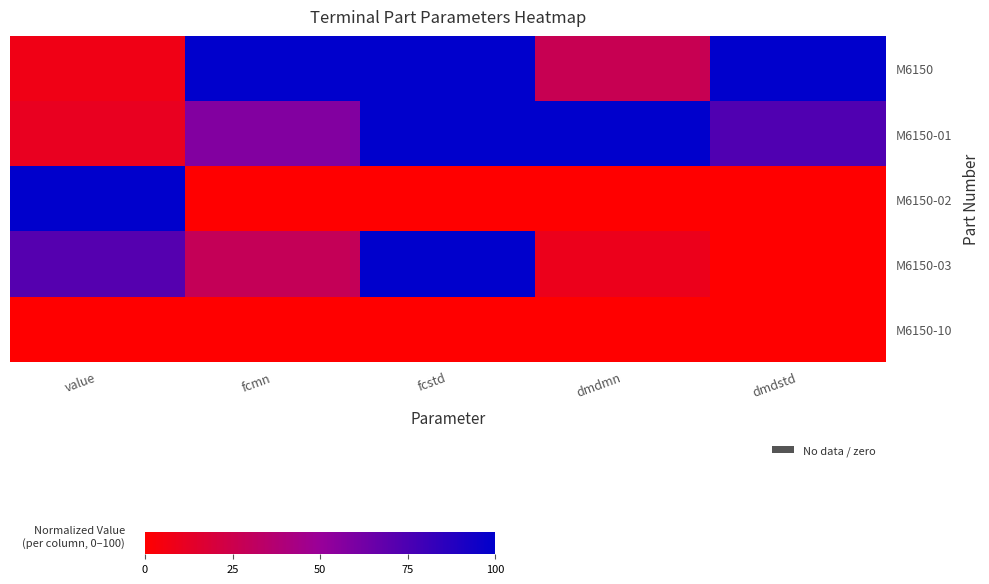

What is the greatest value displayed?

100.0